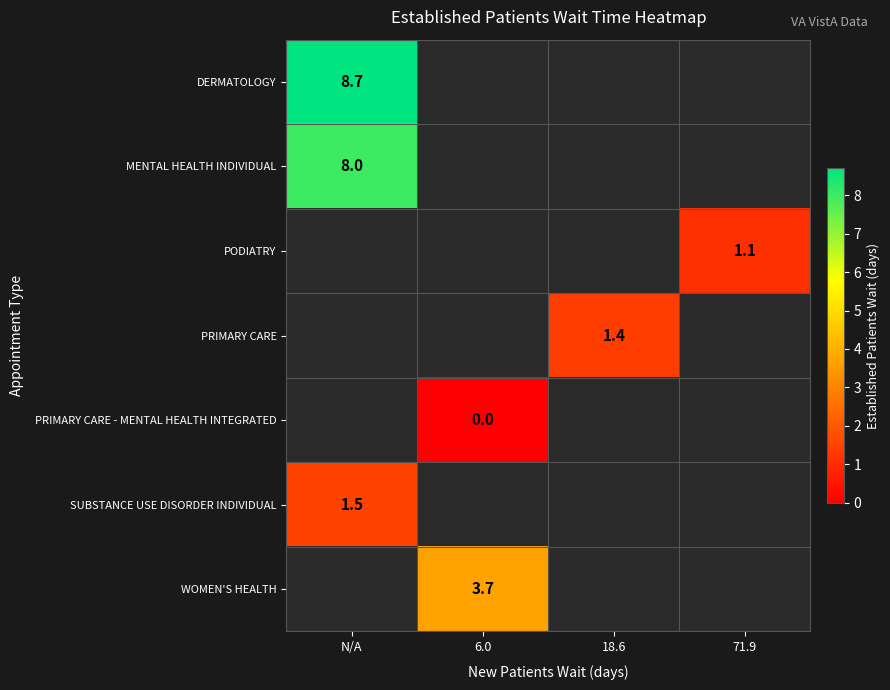

The value of DERMATOLOGY at N/A is 12.5. True or false?

False